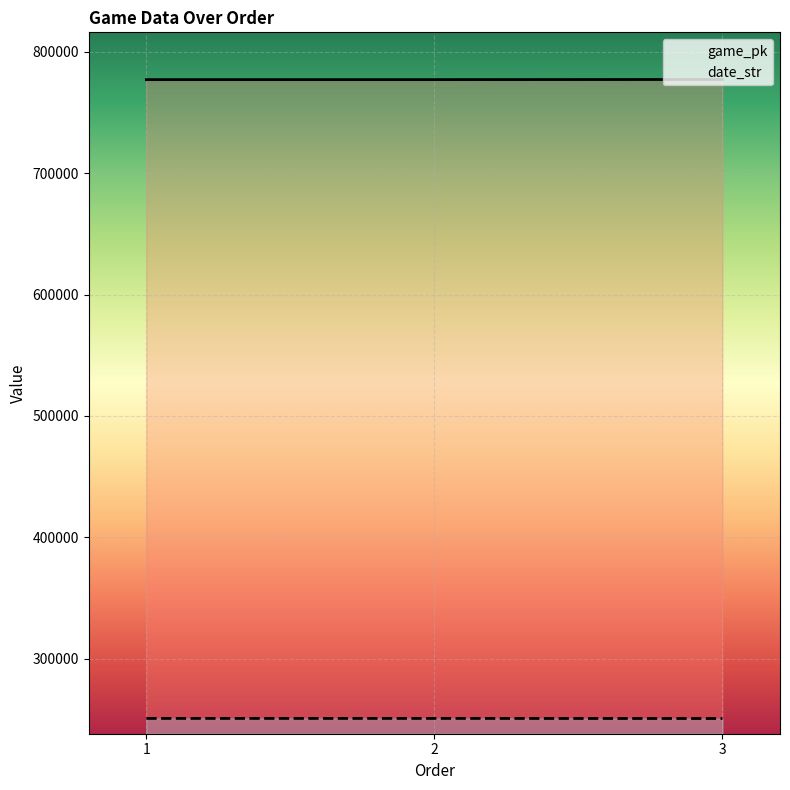

How many lines are shown in the chart?

2